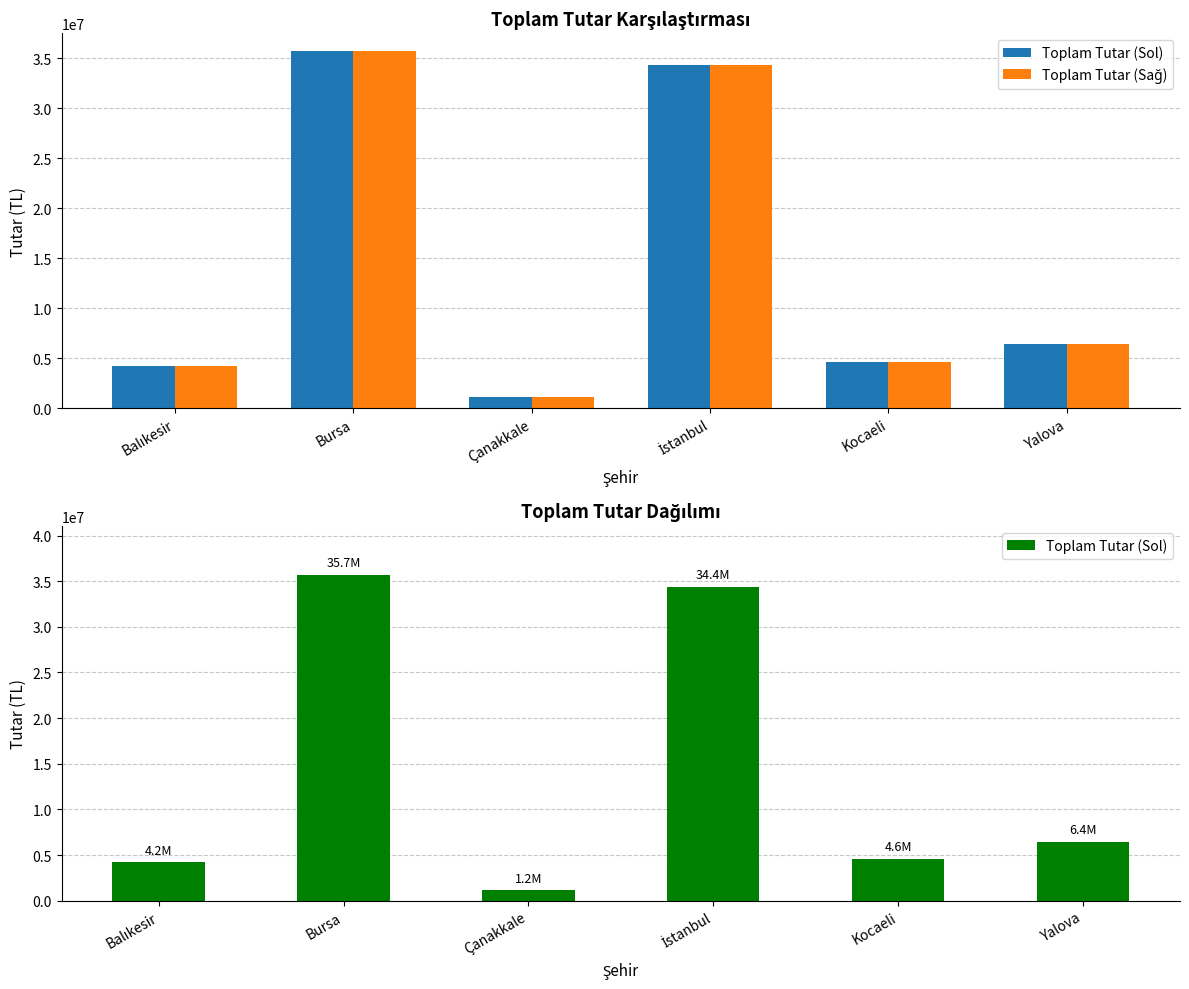

Rank the series by their maximum value, from highest to lowest.

Toplam Tutar (Sol), Toplam Tutar (Sağ)